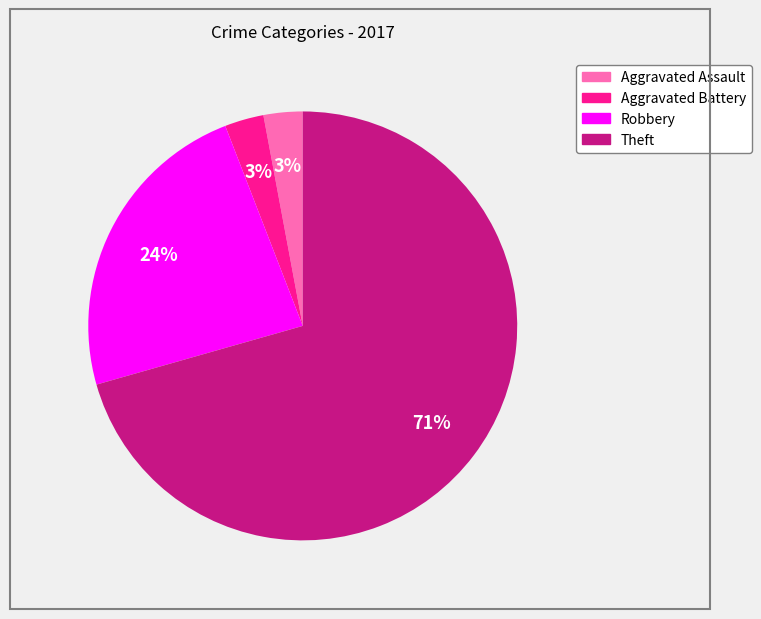

How many slices are in this pie chart?

4